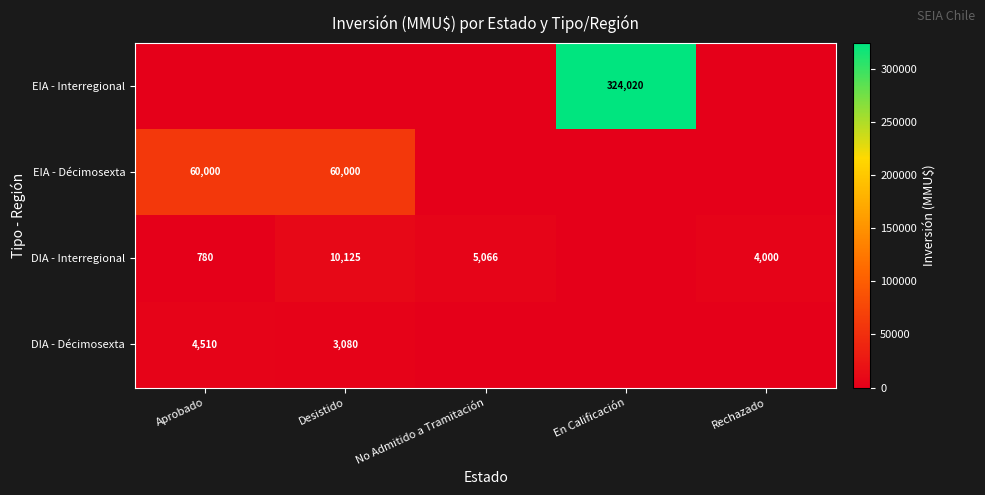

True or false: DIA - Décimosexta has a value of 1464 at Desistido.

False